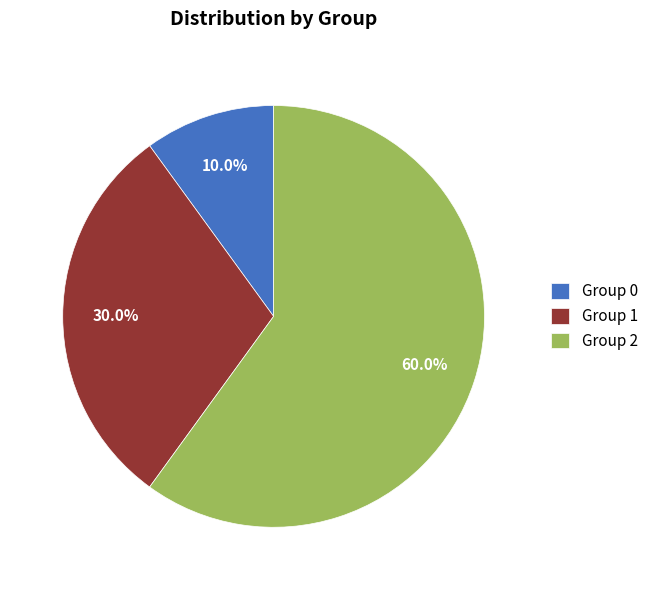

How many slices are in this pie chart?

3